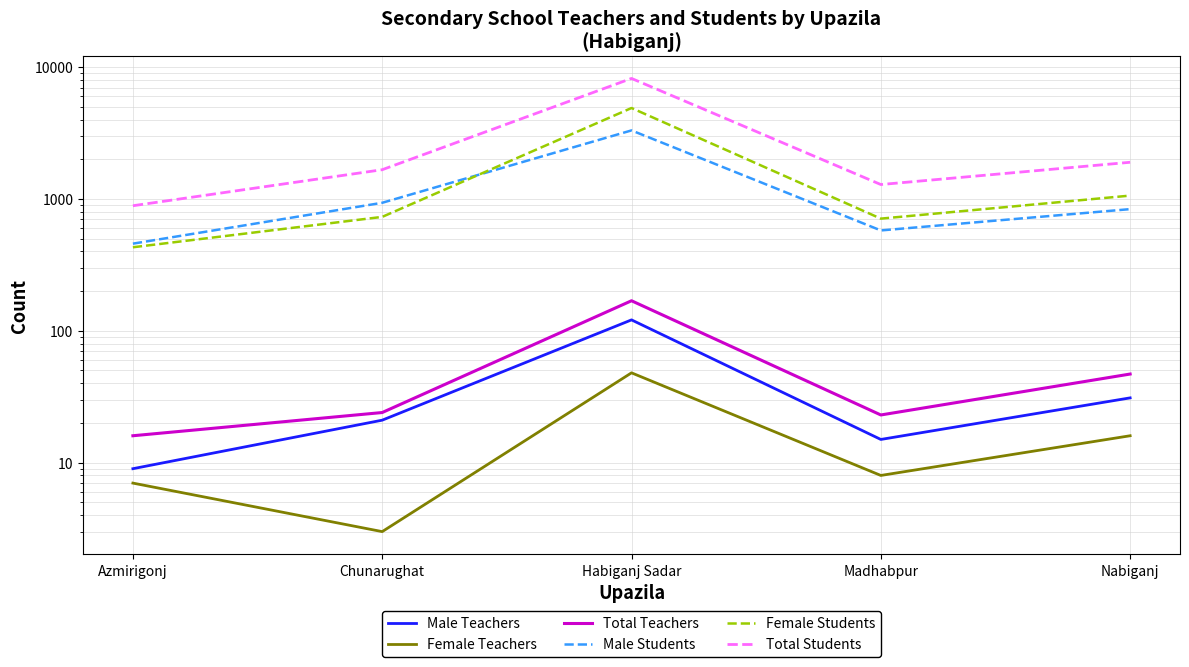

Rank the series at Nabiganj from highest to lowest value.

Total Students, Female Students, Male Students, Total Teachers, Male Teachers, Female Teachers